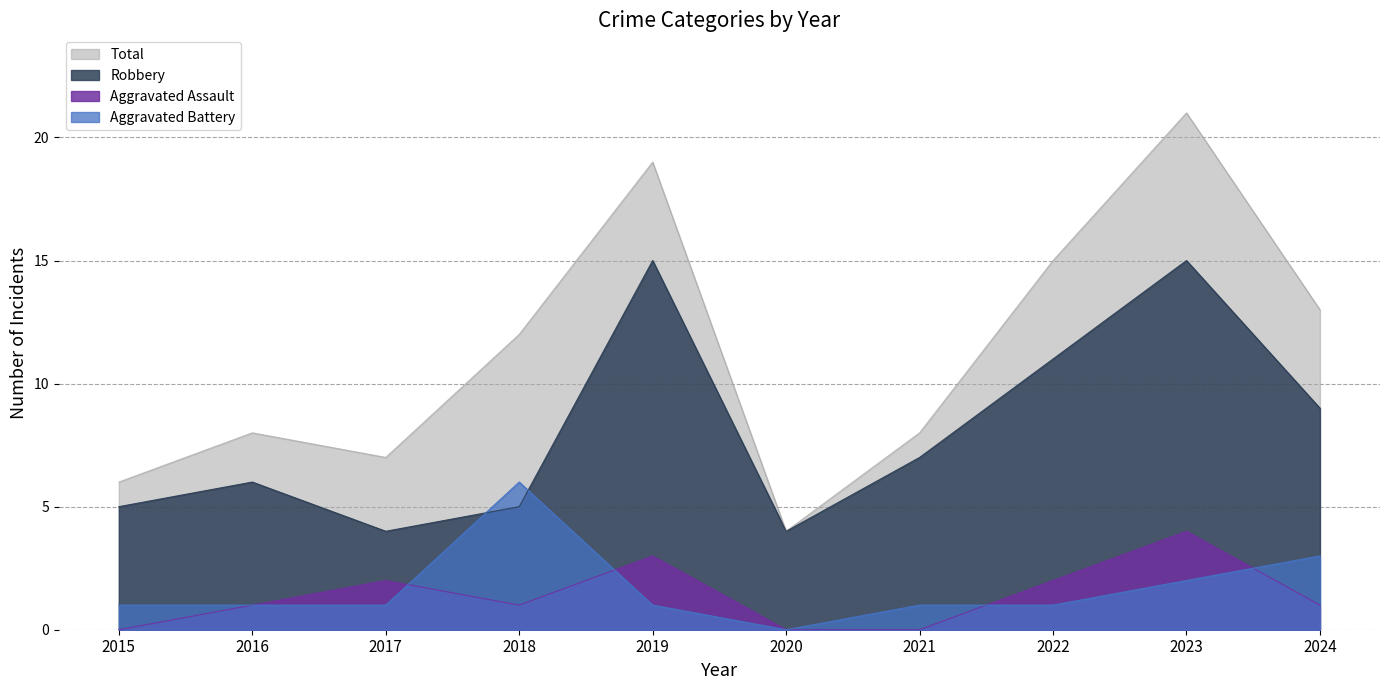

Rank the categories by Aggravated Battery value from lowest to highest.

2020, 2015, 2016, 2017, 2019, 2021, 2022, 2023, 2024, 2018